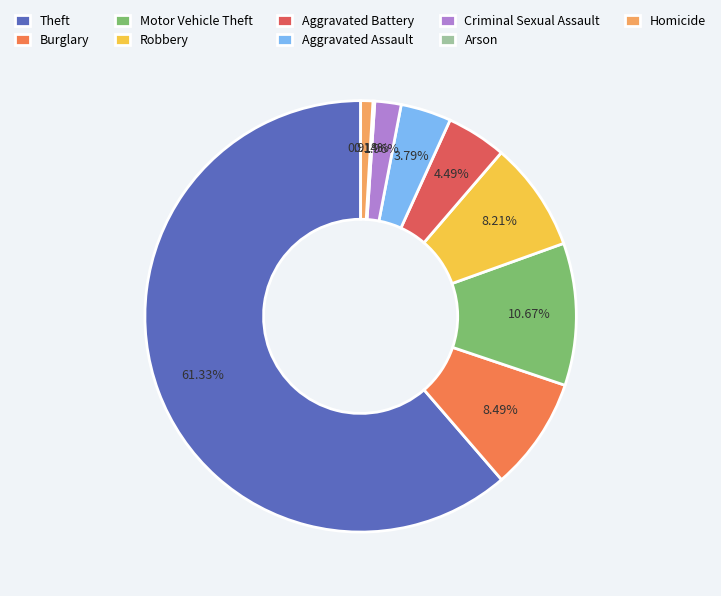

Does Motor Vehicle Theft represent more than half of the total?

No